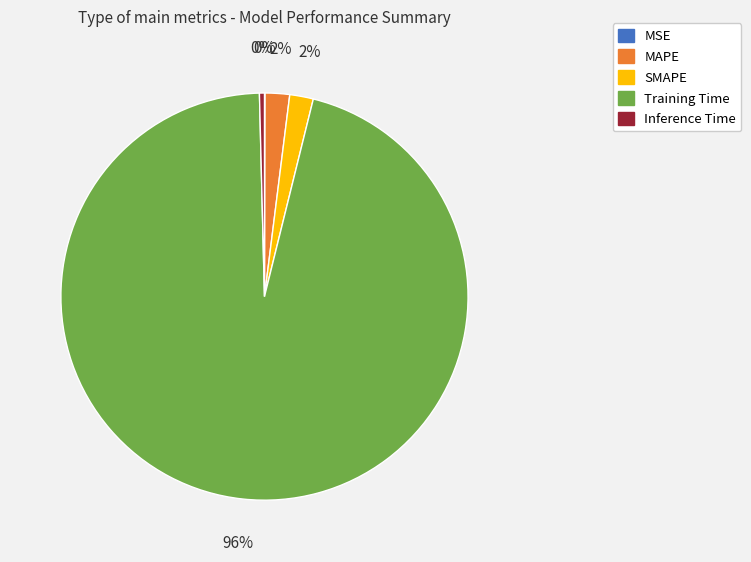

What is the largest slice in the pie chart?

Training Time